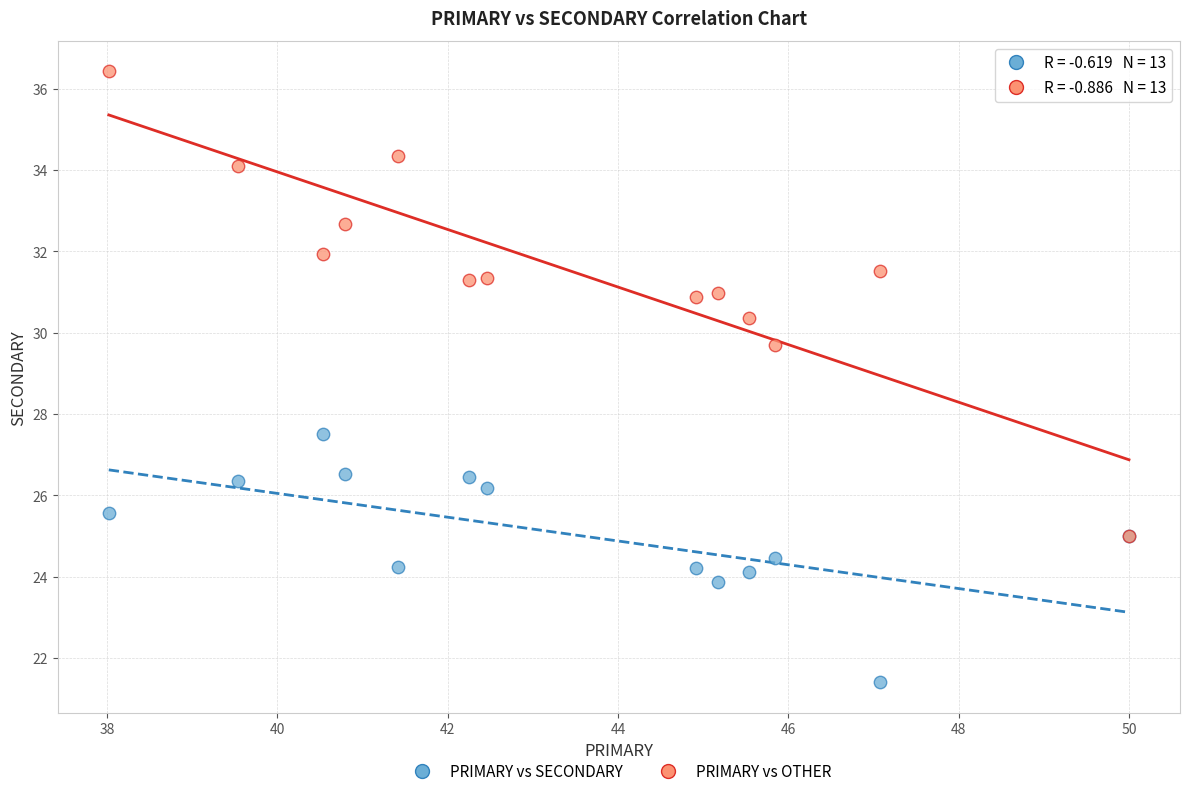

Across all series, what Y value is closest to 28?

27.5